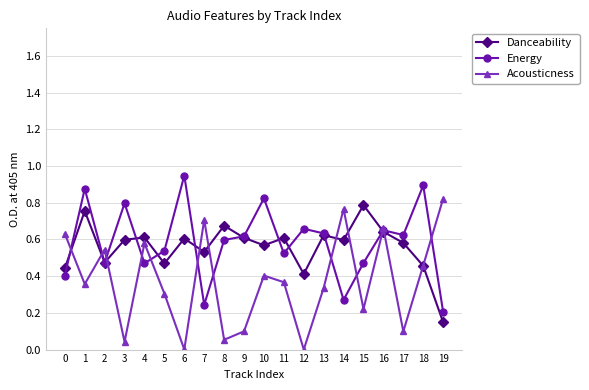

In Danceability, how many points are higher than both neighbors (excluding endpoints)?

7